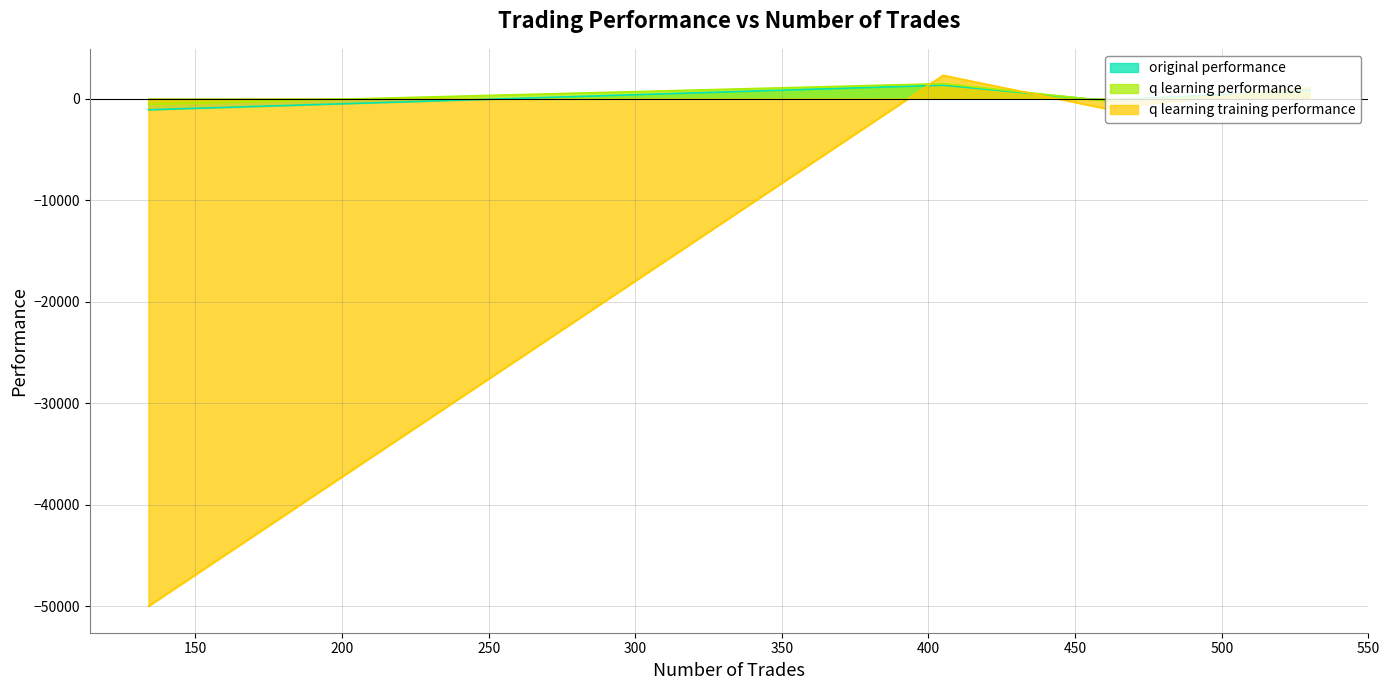

What is the spread (max minus min) of values at 405?

967.4